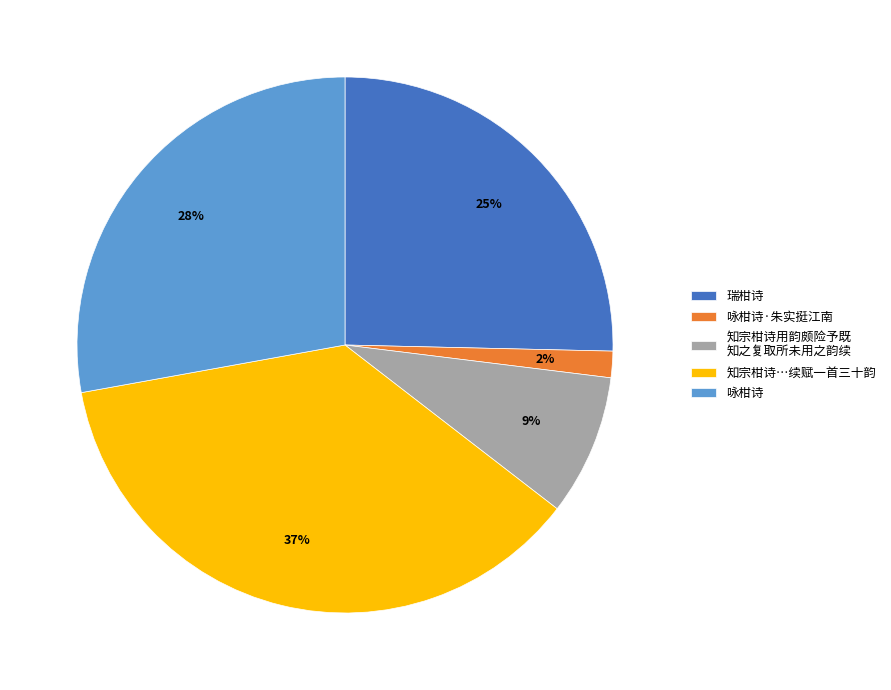

Rank the categories by value from highest to lowest.

知宗柑诗…续赋一首三十韵, 咏柑诗, 瑞柑诗, 知宗柑诗用韵颇险予既 知之复取所未用之韵续, 咏柑诗·朱实挺江南